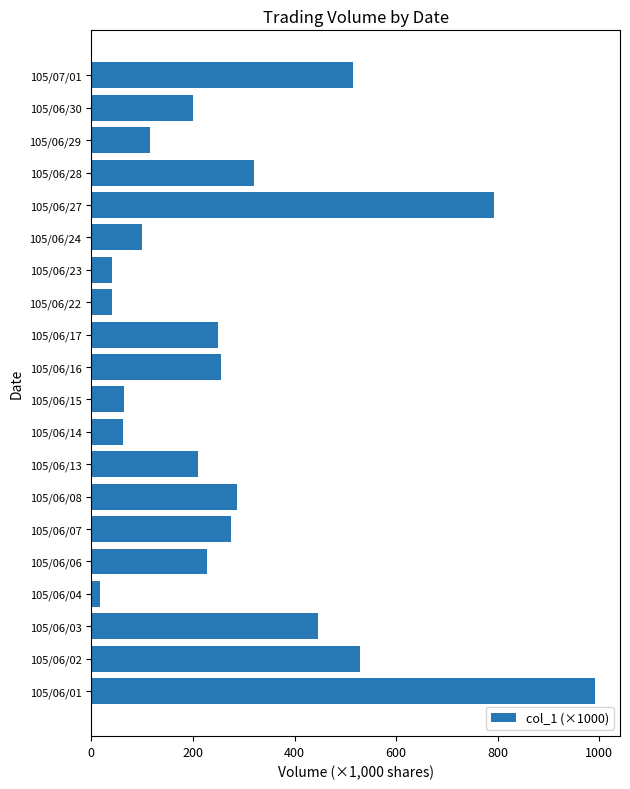

Count the number of data series in this chart.

1